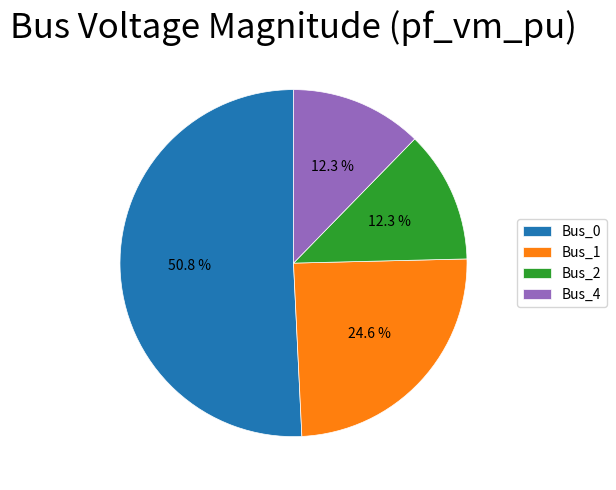

Is there any slice that represents more than half of the pie?

Yes